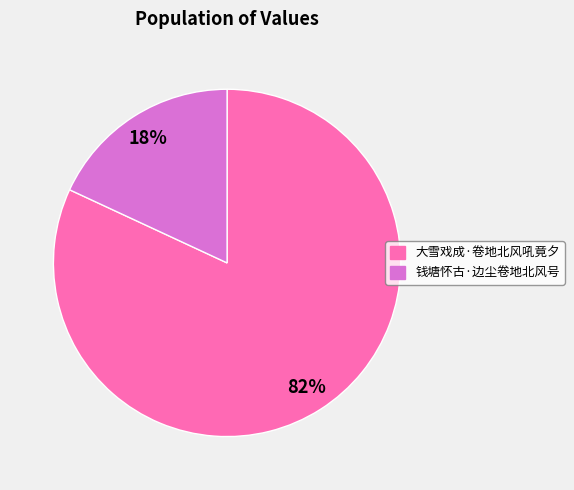

Does any single category account for the majority?

Yes